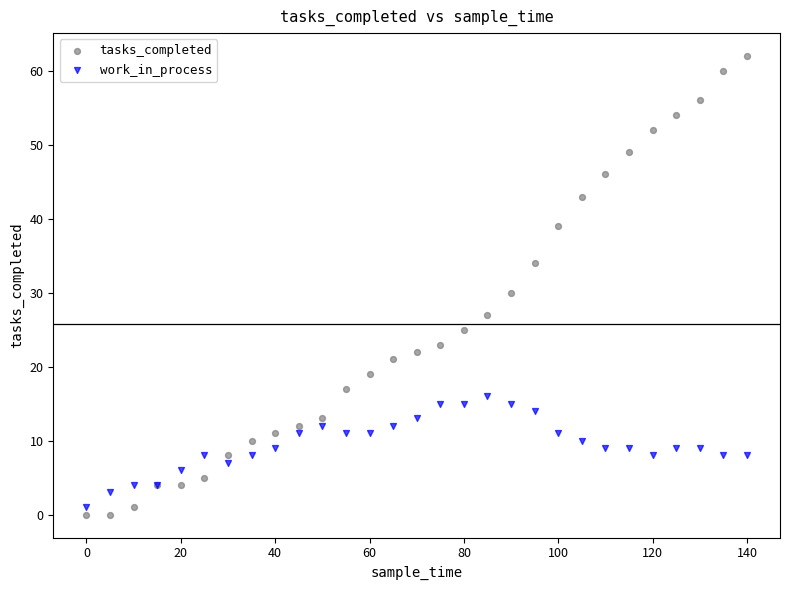

What are all the series names shown in the legend?

tasks_completed, work_in_process